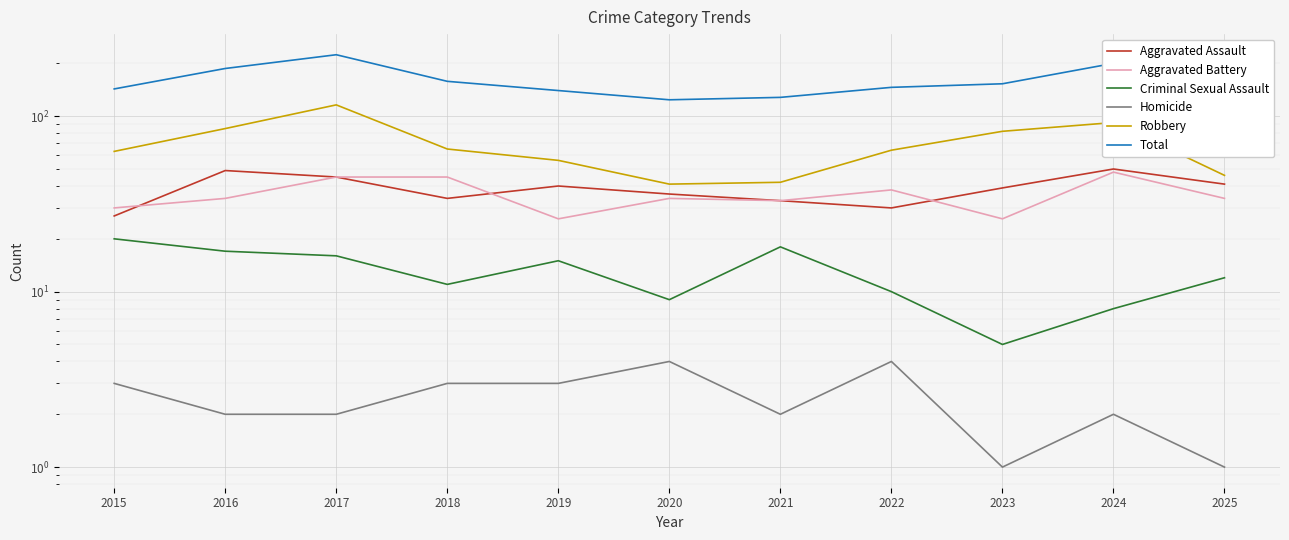

What is the average value of the Criminal Sexual Assault series?

13